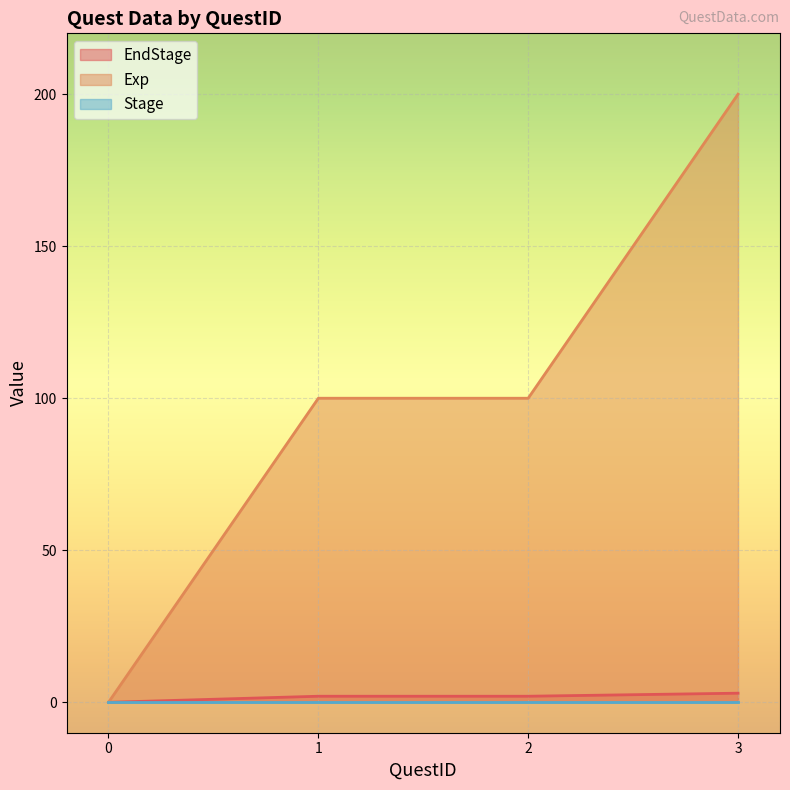

What is the greatest value displayed?

200